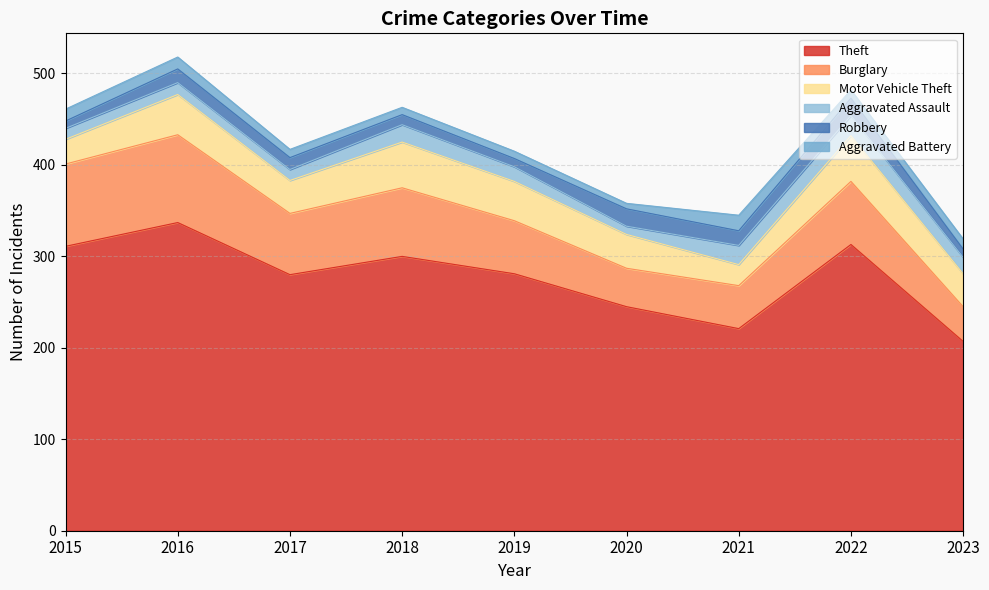

What is the value of the Theft point at the 2nd from the left?

337